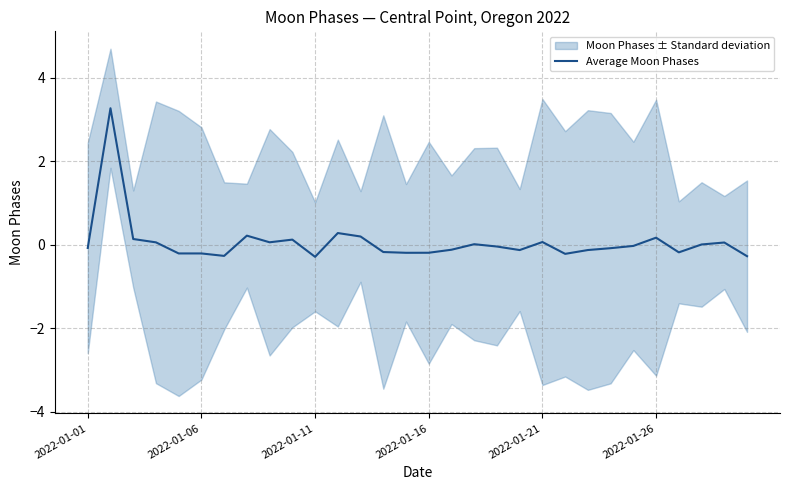

What is the highest value of the Average Moon Phases series?

3.3